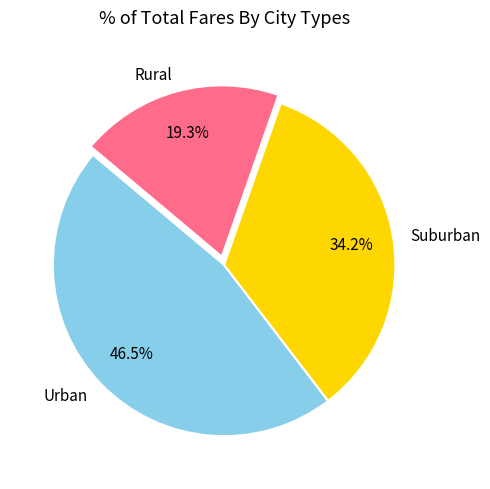

Is the sum of Rural and Urban greater than half?

Yes